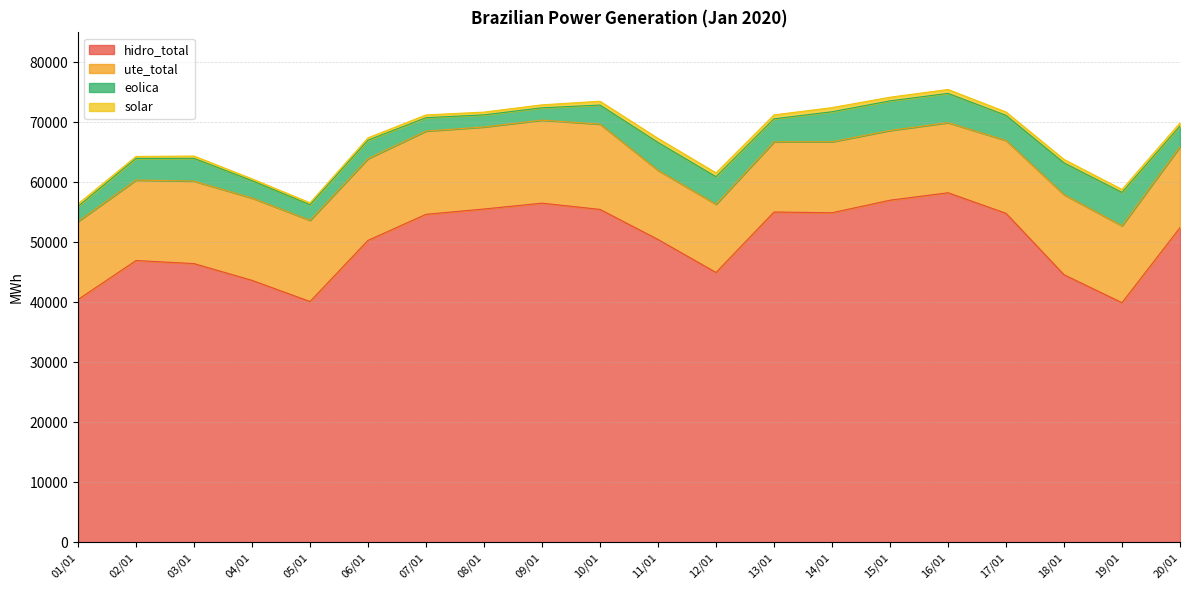

Which series changed the most between 02/01 and 17/01?

hidro_total